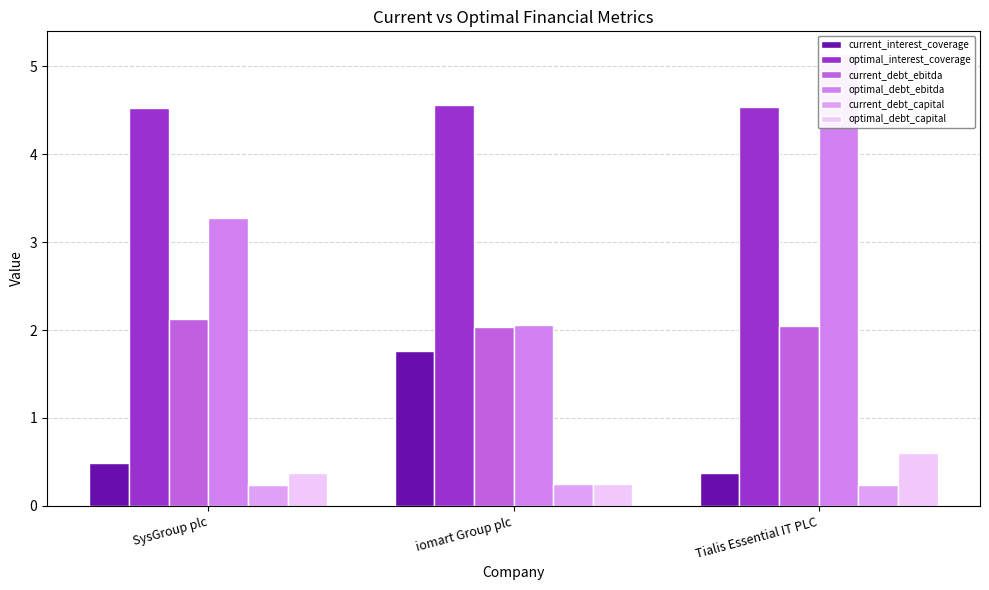

What position from the right is iomart Group plc?

2